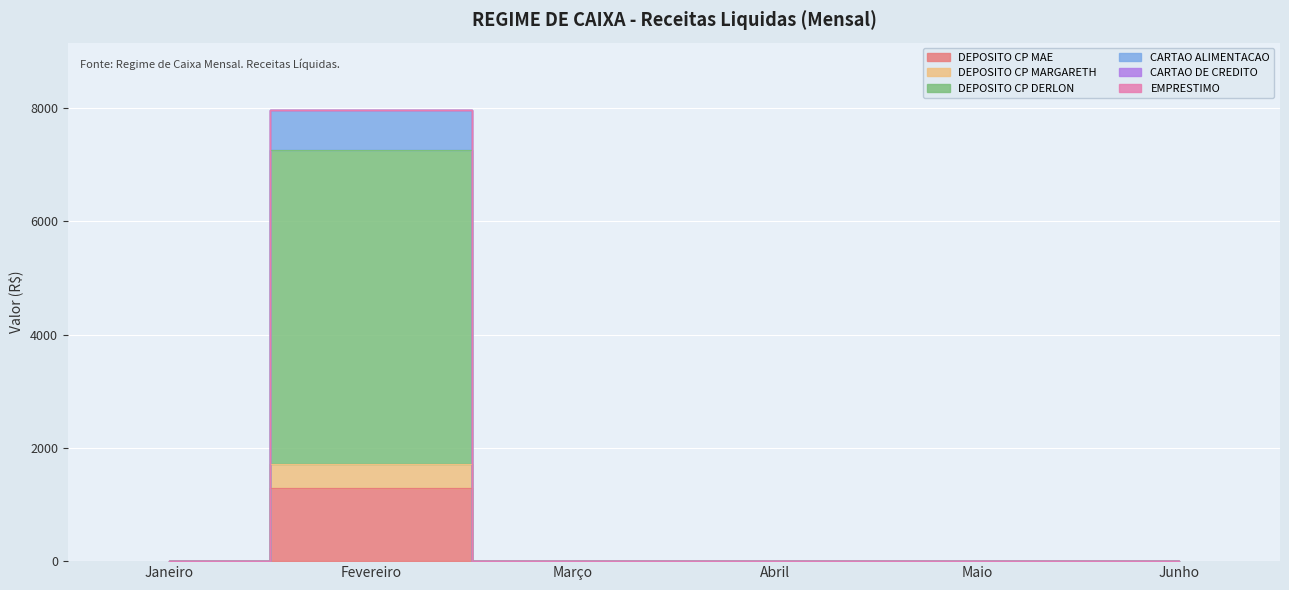

Reading left to right, what are all the values shown in this chart?

Janeiro: 0.0	0.0	0.0	0.0	0.0	0.0
Fevereiro: 1290.0	420.0	5549.4	700.0	0.0	0.0
Março: 0.0	0.0	0.0	0.0	0.0	0.0
Abril: 0.0	0.0	0.0	0.0	0.0	0.0
Maio: 0.0	0.0	0.0	0.0	0.0	0.0
Junho: 0.0	0.0	0.0	0.0	0.0	0.0